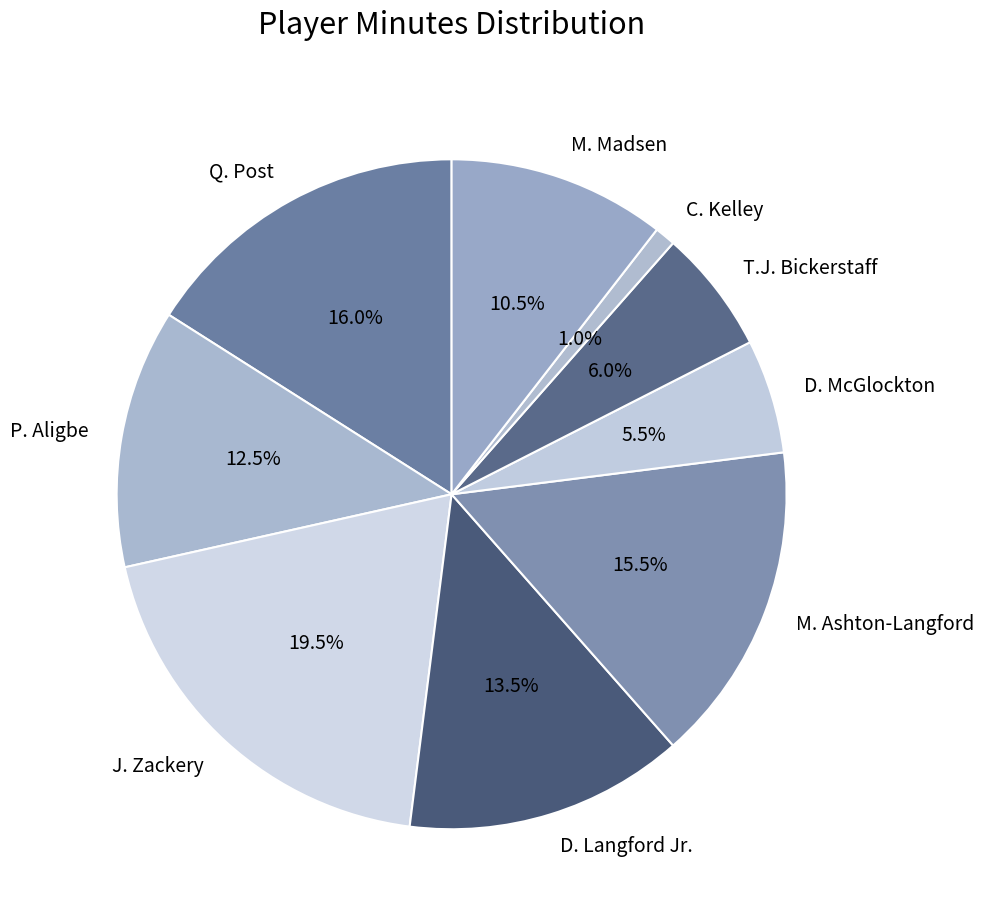

Which has a higher value, T.J. Bickerstaff or J. Zackery?

J. Zackery